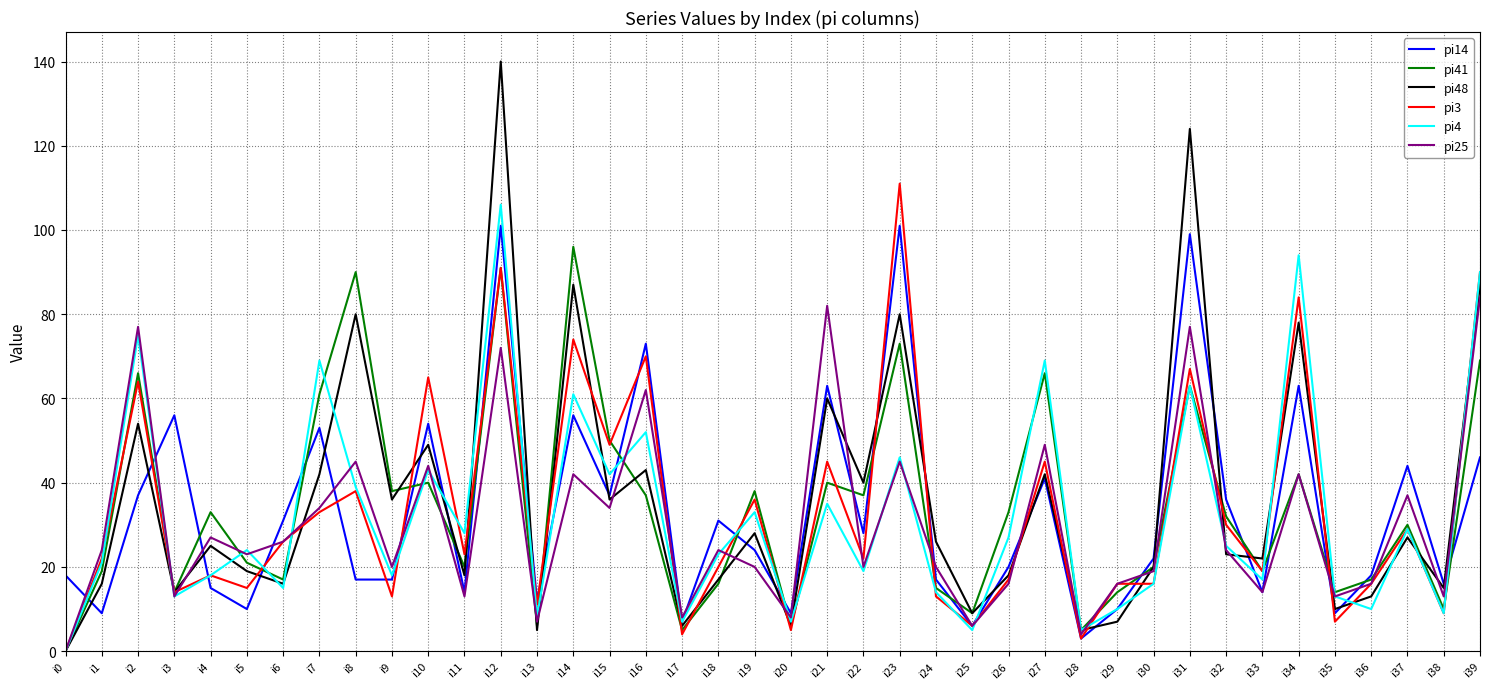

Reading left to right, extract all data points from this chart.

pi14: i0=18	i1=9	i2=37	i3=56	i4=15	i5=10	i6=31	i7=53	i8=17	i9=17	i10=54	i11=14	i12=101	i13=12	i14=56	i15=37	i16=73	i17=7	i18=31	i19=24	i20=9	i21=63	i22=28	i23=101	i24=17	i25=6	i26=20	i27=41	i28=3	i29=10	i30=22	i31=99	i32=36	i33=14	i34=63	i35=9	i36=18	i37=44	i38=16	i39=46
pi41: i0=0	i1=19	i2=66	i3=14	i4=33	i5=21	i6=17	i7=61	i8=90	i9=38	i10=40	i11=20	i12=91	i13=6	i14=96	i15=50	i16=37	i17=5	i18=16	i19=38	i20=6	i21=40	i22=37	i23=73	i24=15	i25=9	i26=33	i27=66	i28=5	i29=14	i30=20	i31=63	i32=32	i33=19	i34=42	i35=14	i36=17	i37=30	i38=10	i39=69
pi48: i0=0	i1=16	i2=54	i3=14	i4=25	i5=19	i6=16	i7=42	i8=80	i9=36	i10=49	i11=18	i12=140	i13=5	i14=87	i15=36	i16=43	i17=6	i18=17	i19=28	i20=6	i21=60	i22=40	i23=80	i24=26	i25=9	i26=18	i27=42	i28=5	i29=7	i30=20	i31=124	i32=23	i33=22	i34=78	i35=10	i36=13	i37=27	i38=15	i39=87
pi3: i0=0	i1=22	i2=64	i3=14	i4=18	i5=15	i6=26	i7=33	i8=38	i9=13	i10=65	i11=23	i12=91	i13=11	i14=74	i15=49	i16=70	i17=4	i18=20	i19=36	i20=5	i21=45	i22=22	i23=111	i24=13	i25=6	i26=17	i27=45	i28=3	i29=16	i30=16	i31=67	i32=30	i33=19	i34=84	i35=7	i36=16	i37=29	i38=9	i39=90
pi4: i0=0	i1=21	i2=75	i3=13	i4=18	i5=24	i6=15	i7=69	i8=39	i9=18	i10=43	i11=28	i12=106	i13=8	i14=61	i15=42	i16=52	i17=7	i18=23	i19=33	i20=7	i21=35	i22=19	i23=46	i24=14	i25=5	i26=27	i27=69	i28=5	i29=10	i30=16	i31=63	i32=25	i33=17	i34=94	i35=13	i36=10	i37=29	i38=9	i39=90
pi25: i0=0	i1=24	i2=77	i3=13	i4=27	i5=23	i6=26	i7=34	i8=45	i9=20	i10=44	i11=13	i12=72	i13=7	i14=42	i15=34	i16=62	i17=8	i18=24	i19=20	i20=8	i21=82	i22=20	i23=45	i24=20	i25=6	i26=16	i27=49	i28=4	i29=16	i30=19	i31=77	i32=24	i33=14	i34=42	i35=13	i36=16	i37=37	i38=13	i39=84